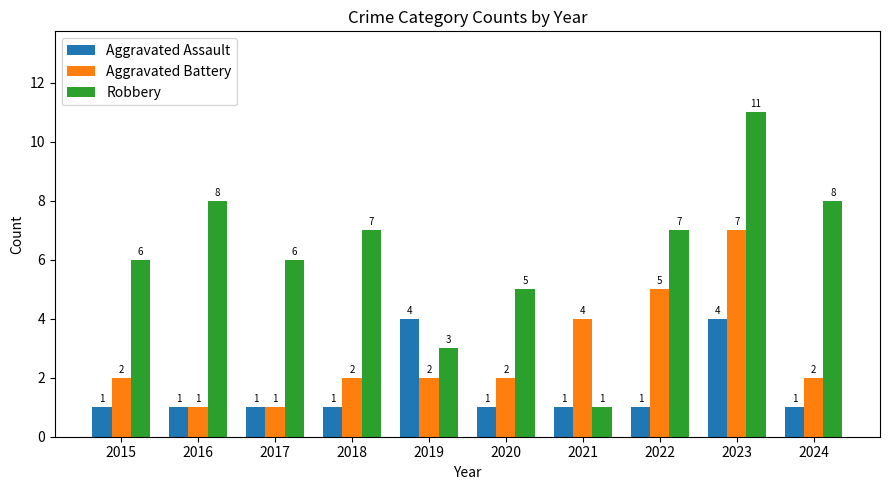

What is the minimum value for Robbery?

1